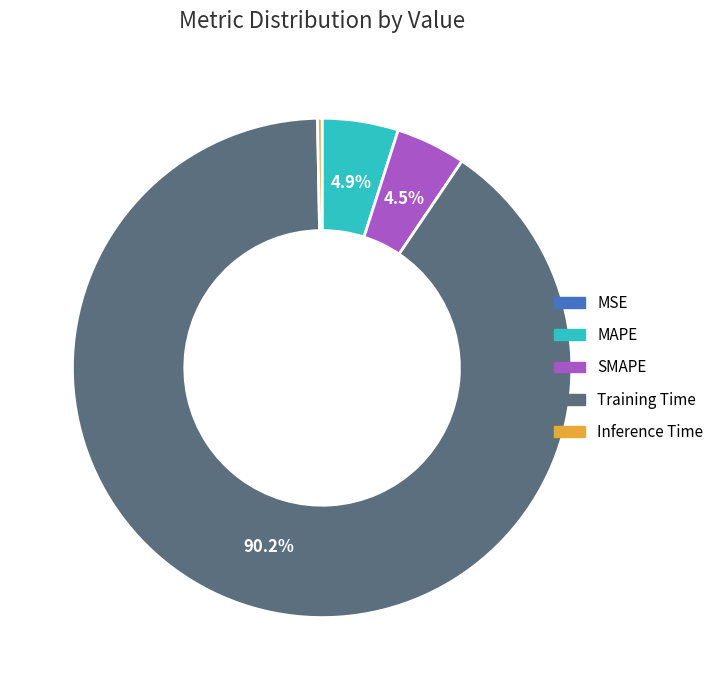

Does Training Time account for over 50% of the chart?

Yes